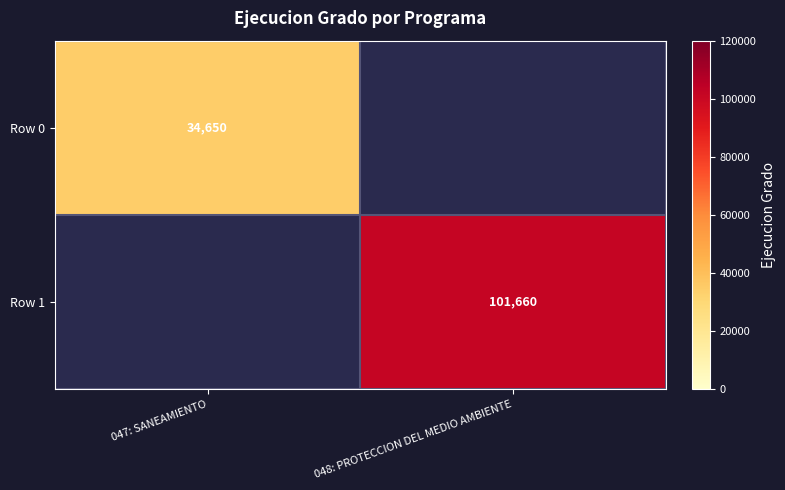

What is the total value across all series at 048: PROTECCION DEL MEDIO AMBIENTE?

101660